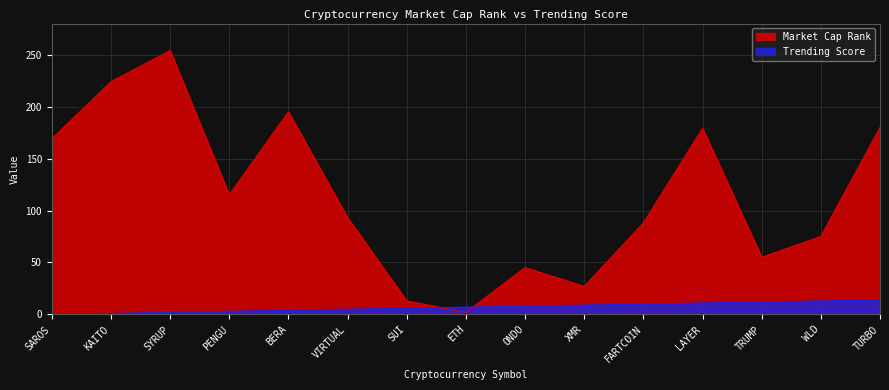

At which category does Market Cap Rank reach its first local peak?

SYRUP